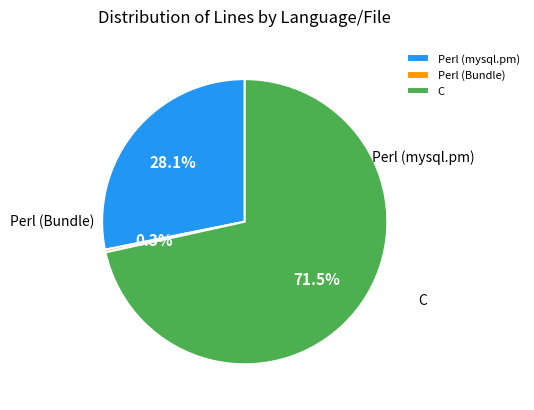

To the nearest percent, what is the difference between the largest and smallest slice percentages?

71%